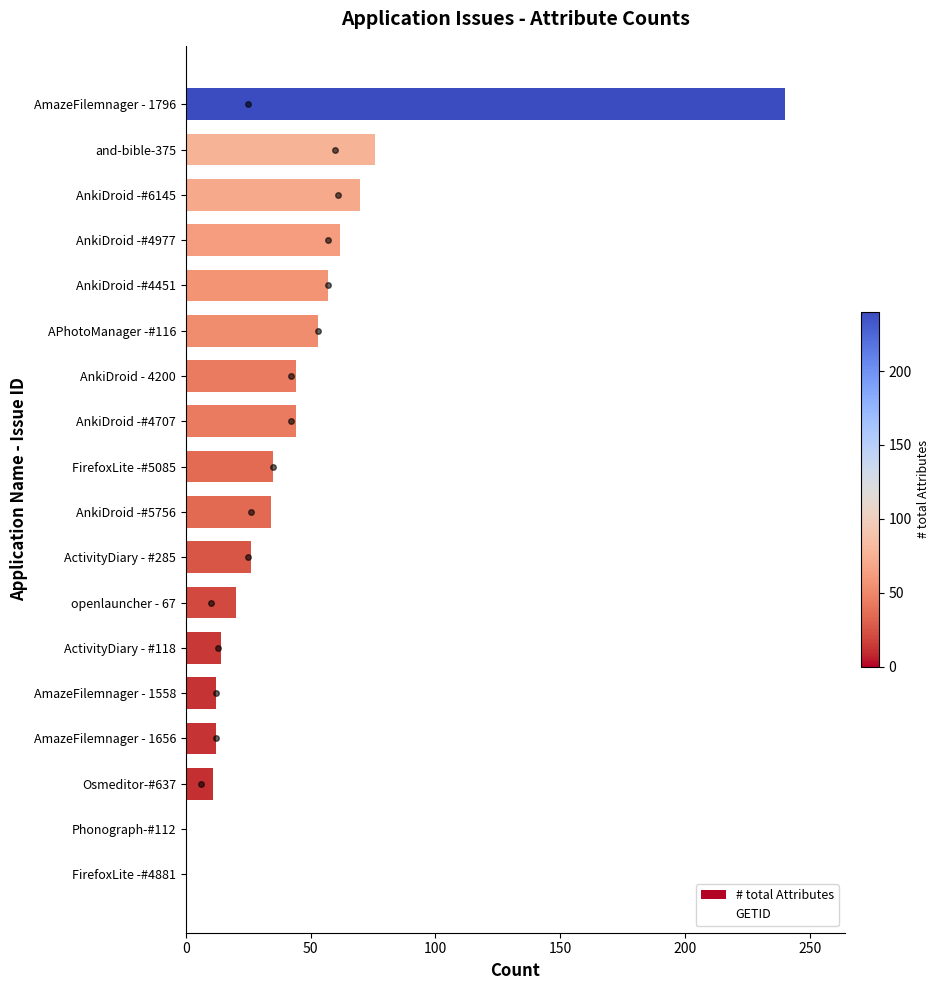

What is the ratio of the value at AmazeFilemnager - 1558 to the value at openlauncher - 67?

0.6